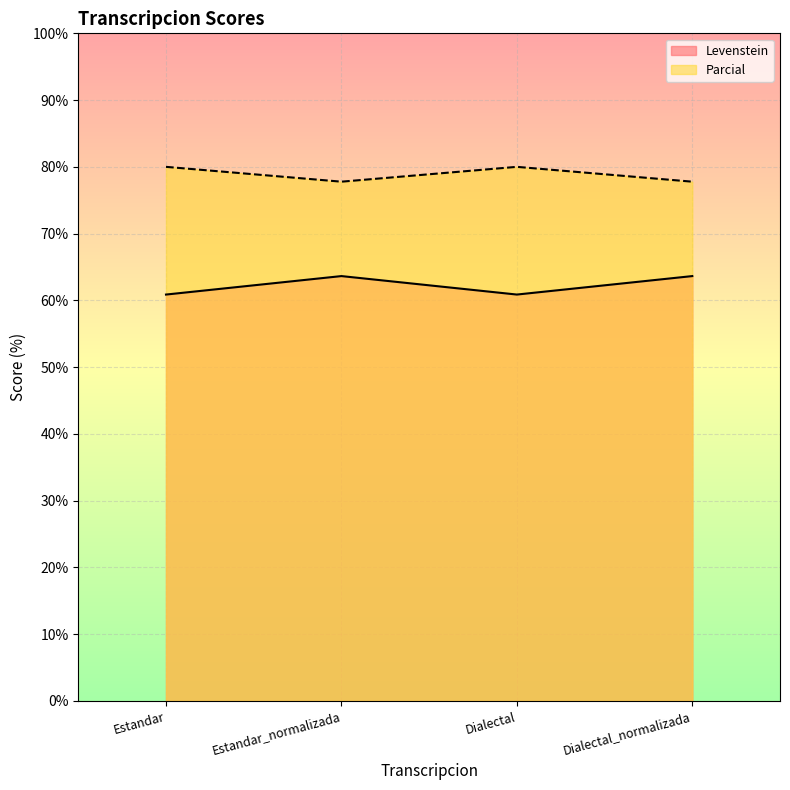

True or false: Levenstein and Parcial cross at least once.

False